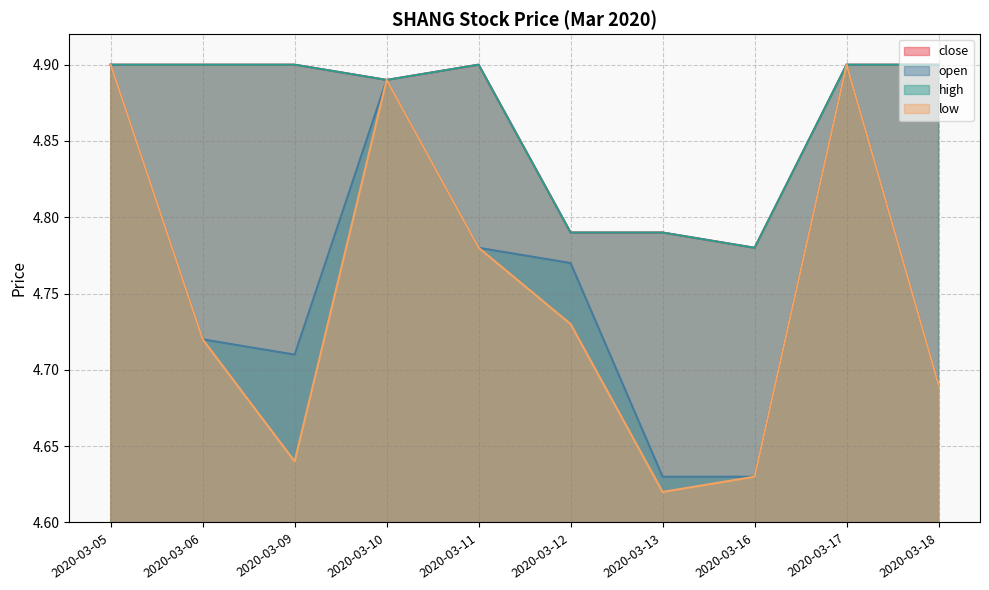

Which has a higher value, 2020-03-13 or 2020-03-06?

2020-03-06